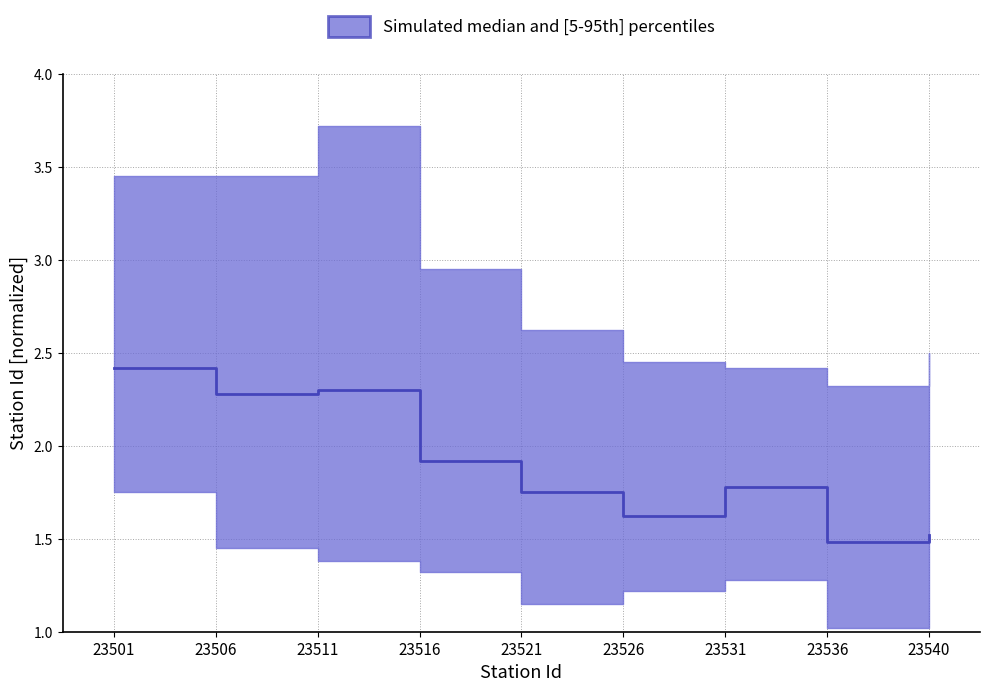

Reading left to right, extract all data points from this chart.

23501=2.4	23506=2.3	23511=2.3	23516=1.9	23521=1.8	23526=1.6	23531=1.8	23536=1.5	23540=1.5